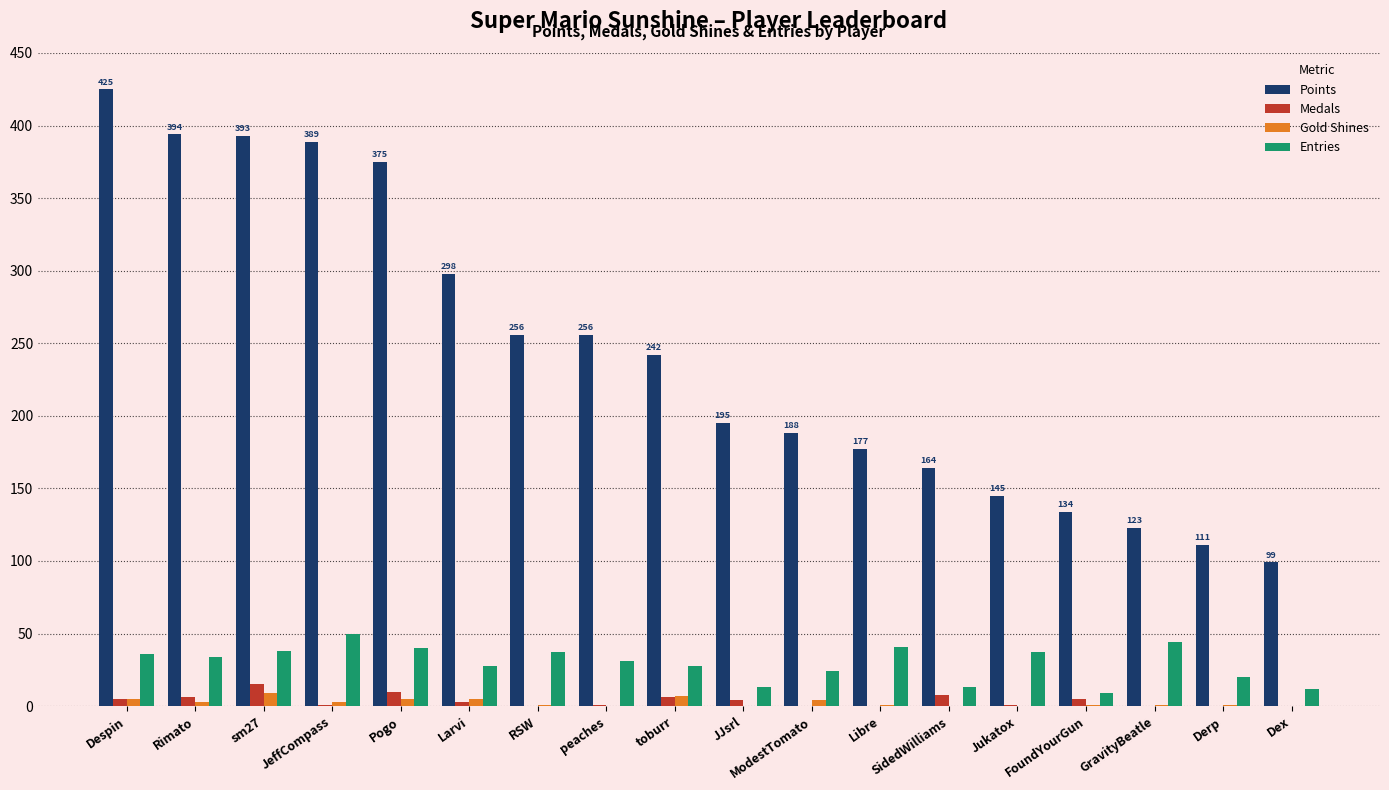

How many groups of bars are there?

18